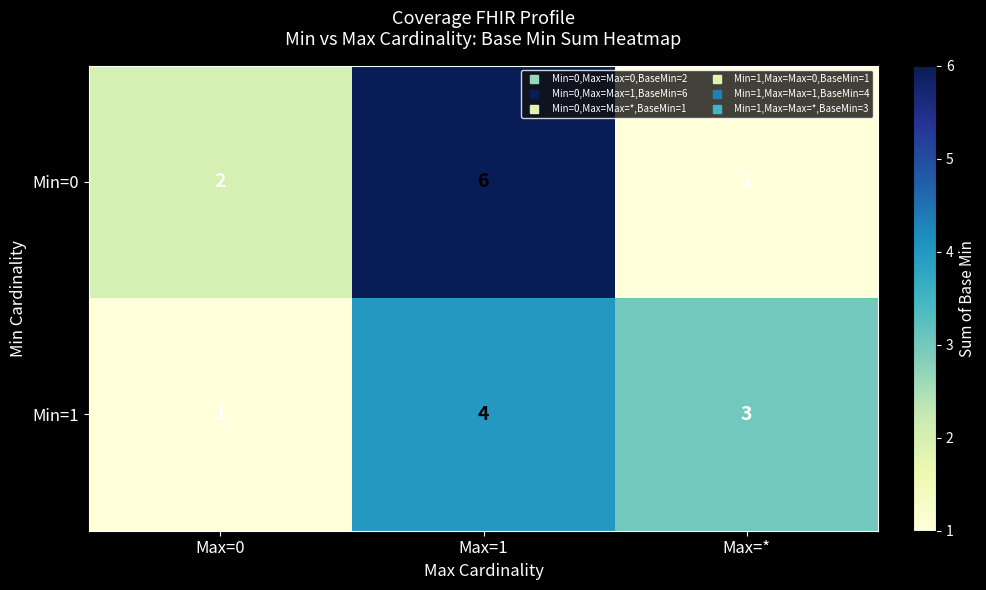

At Max=0, list the series in order from smallest to largest.

Min=1, Min=0